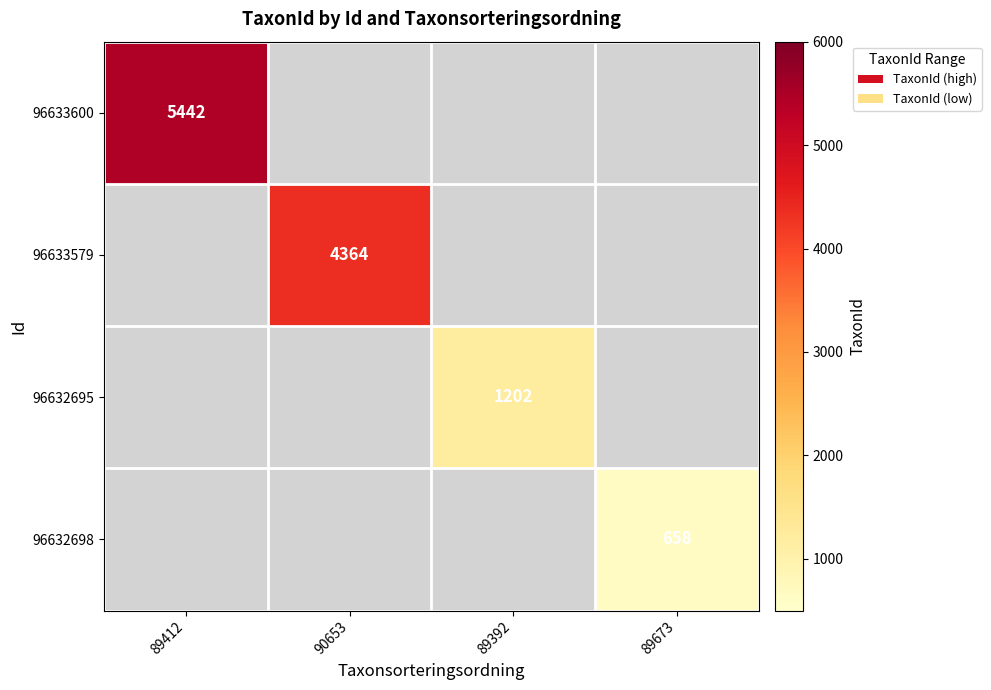

The 96632698 series shows 658 at 89673. True or false?

True